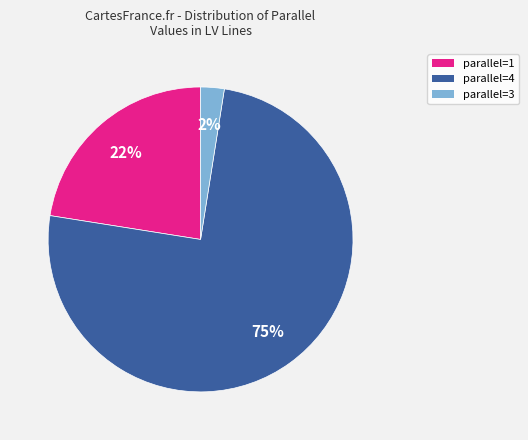

How many segments does this pie chart have?

3